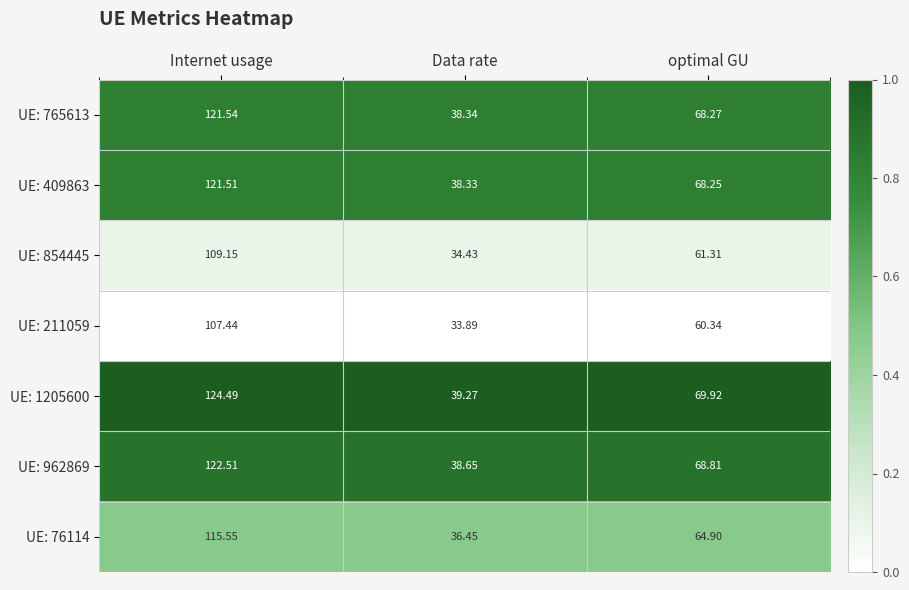

At which category is the sum across all series the highest?

Internet usage